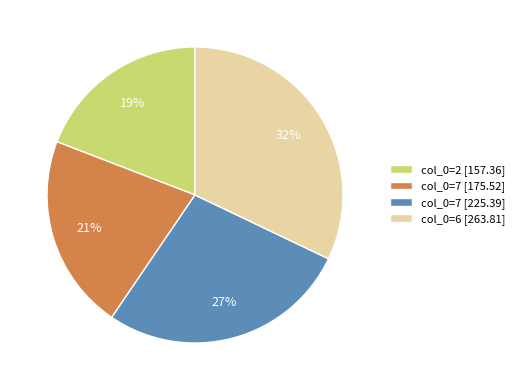

Which has a higher value, col_0=7 [225.39] or col_0=7 [175.52]?

col_0=7 [225.39]